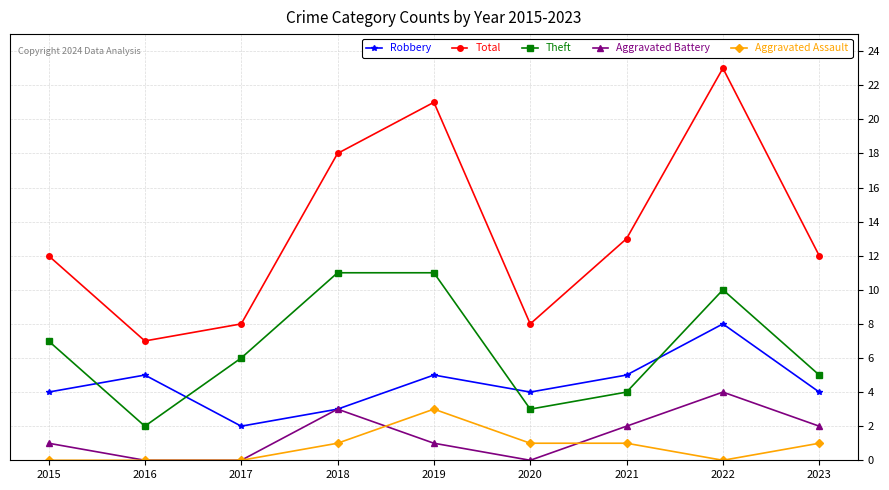

True or false: Aggravated Battery has more than 0 points higher than both neighbors.

True